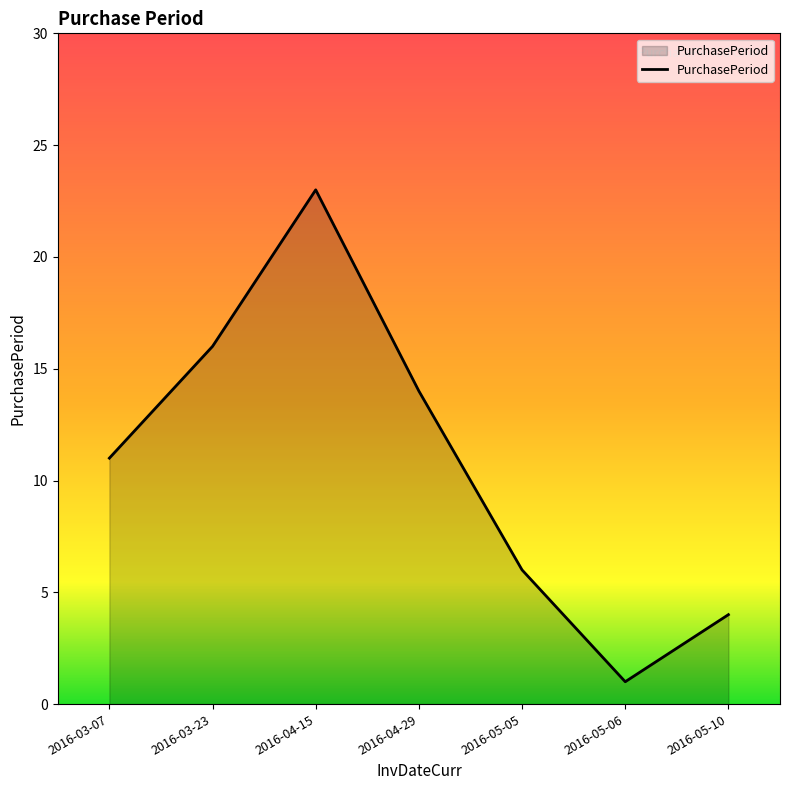

Where is the first local minimum?

2016-05-06